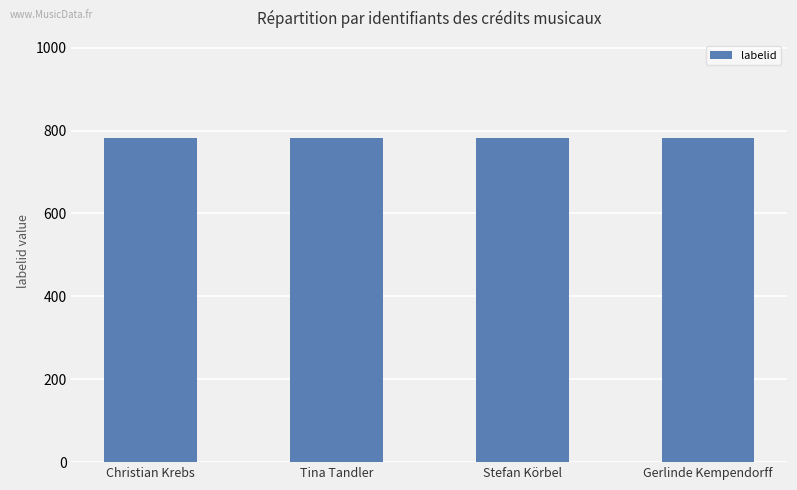

The labelid series shows 782 at Stefan Körbel. True or false?

True